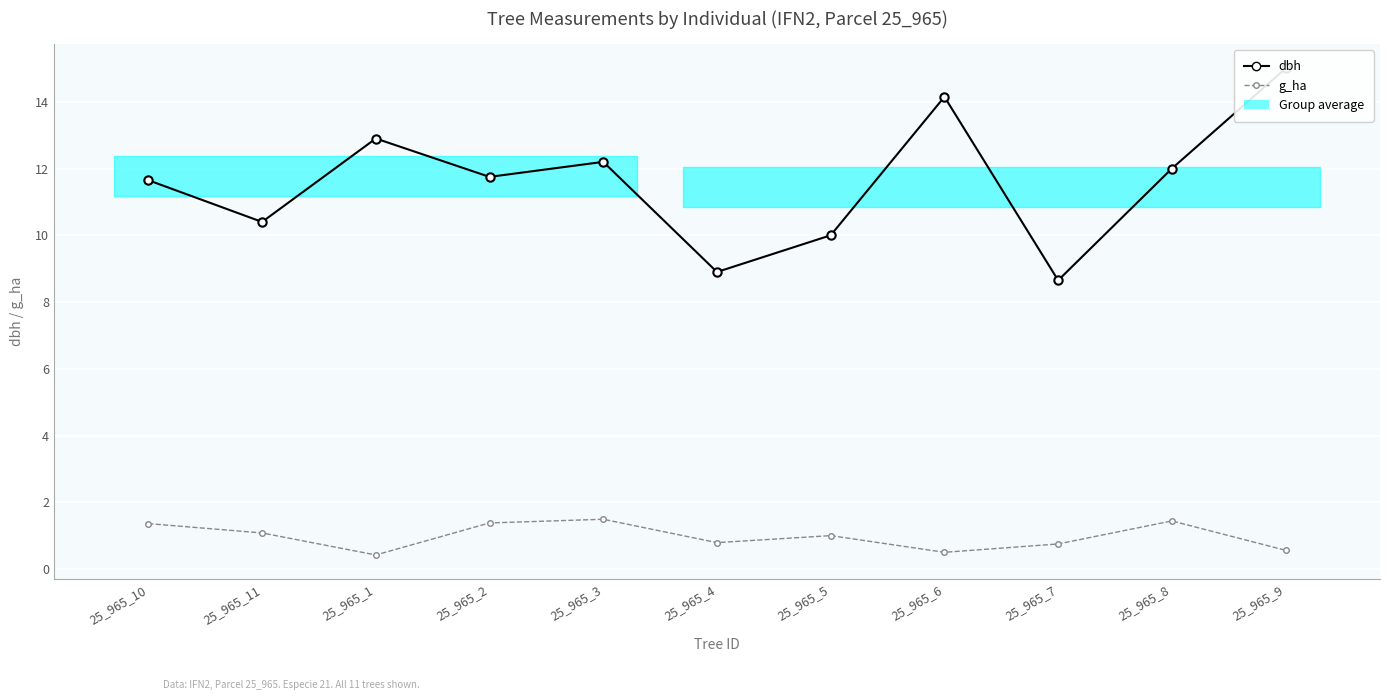

What is the value of the dbh point at the 10th from the left?

12.0